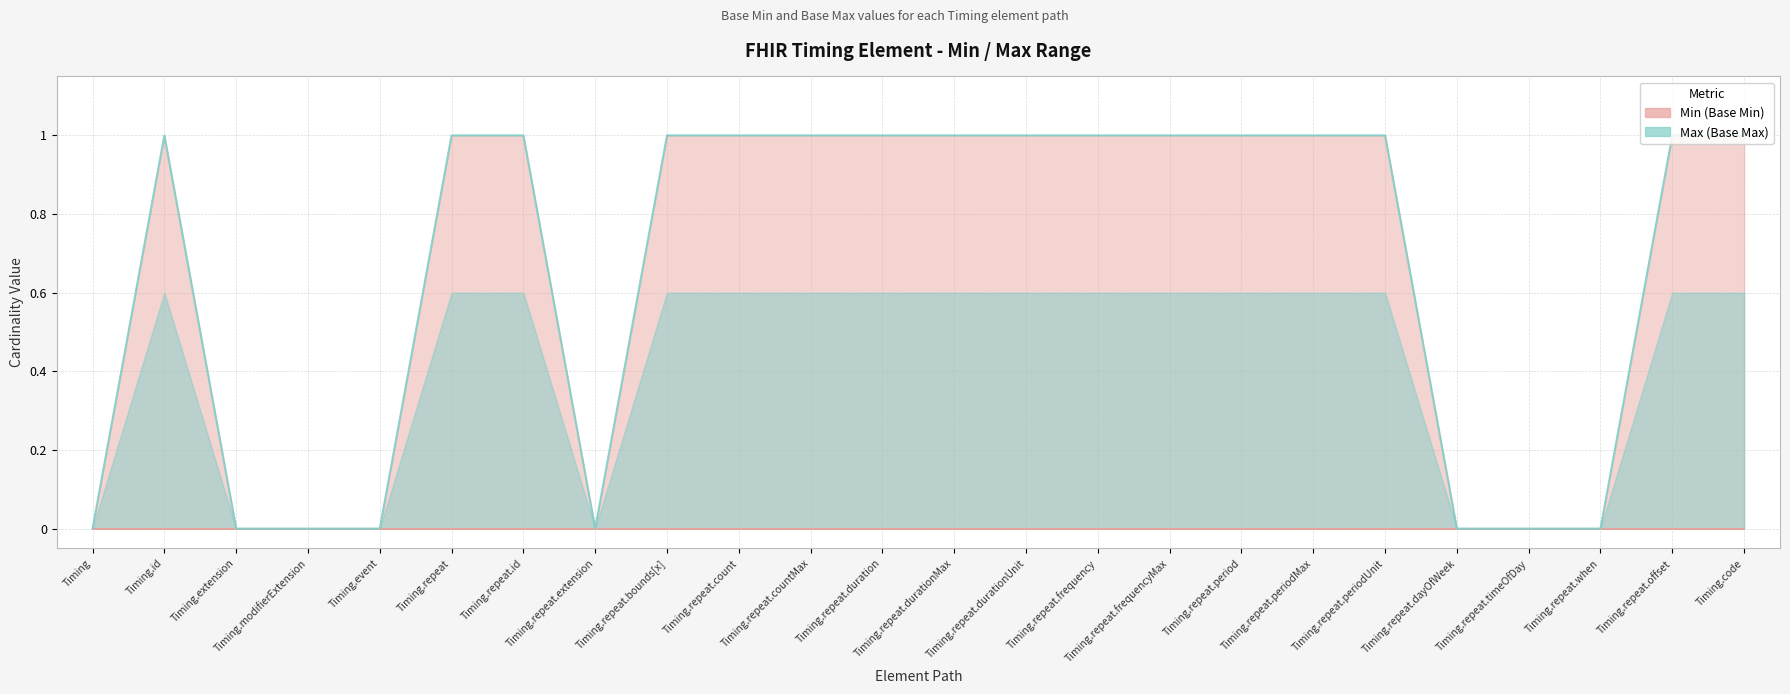

Read the value at Timing.code.

1